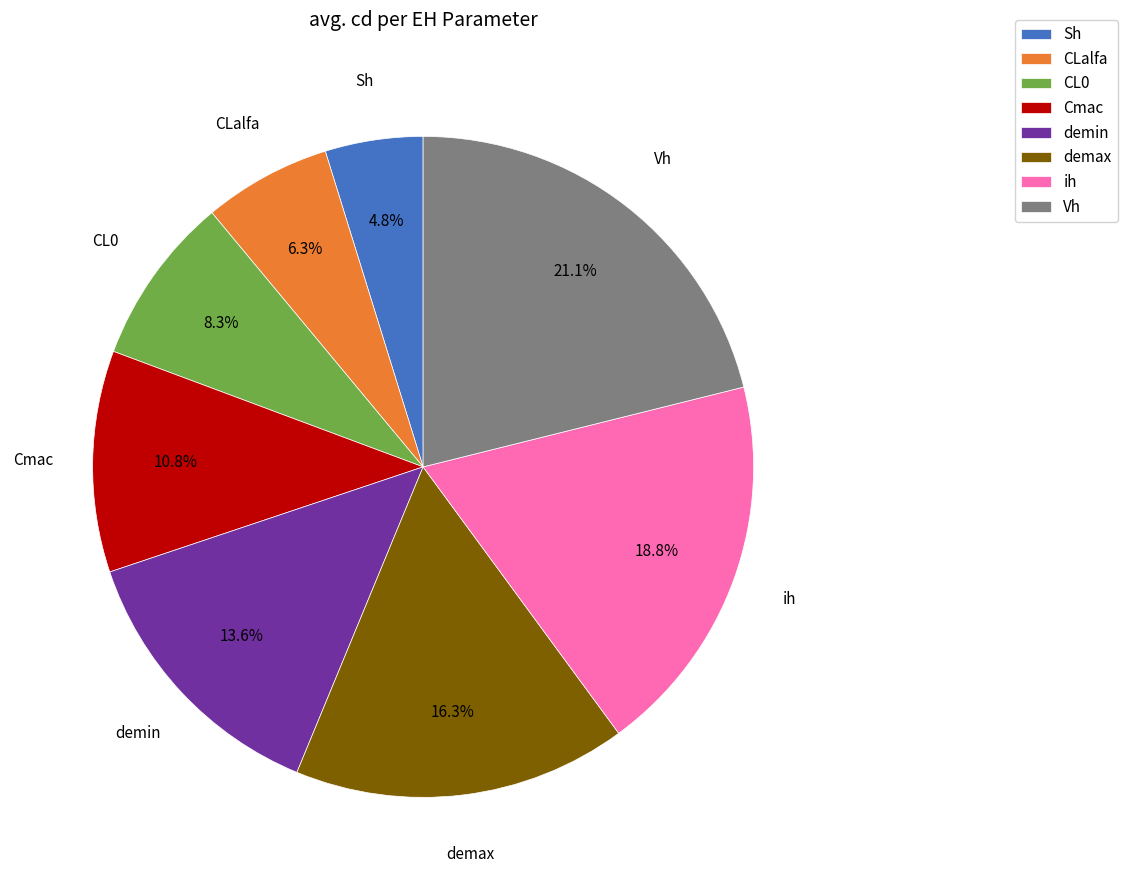

True or false: demax accounts for 16% of the total.

True